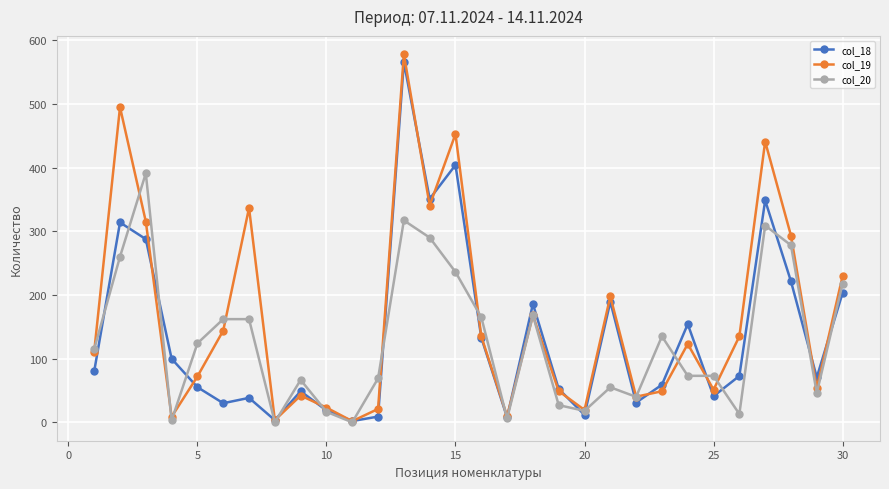

List the series in order of their overall mean, lowest first.

col_20, col_18, col_19